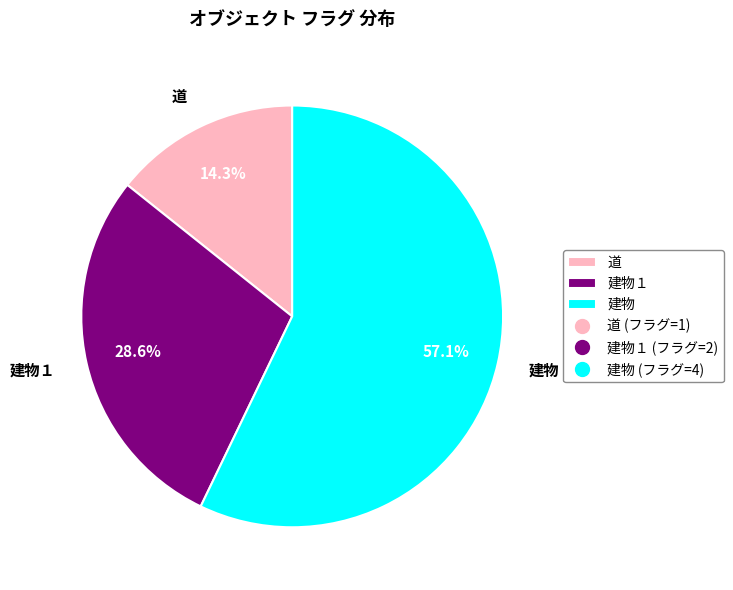

To the nearest percent, what percentage of the pie is 建物?

57%